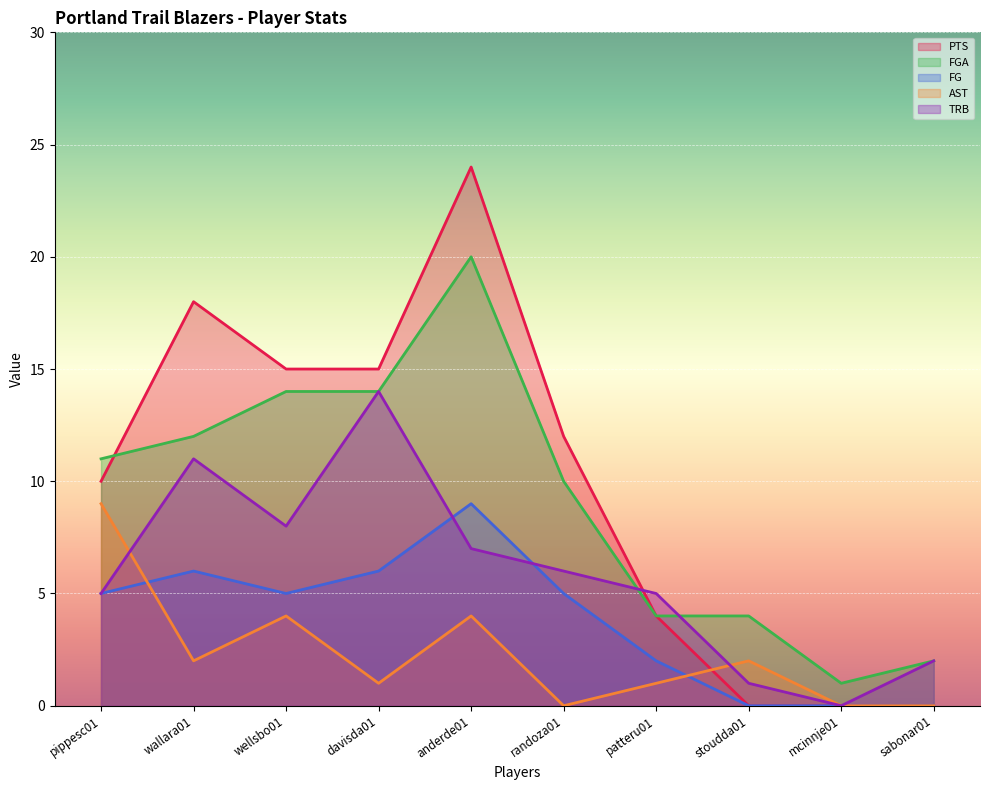

What is the total value across all series at stoudda01?

7